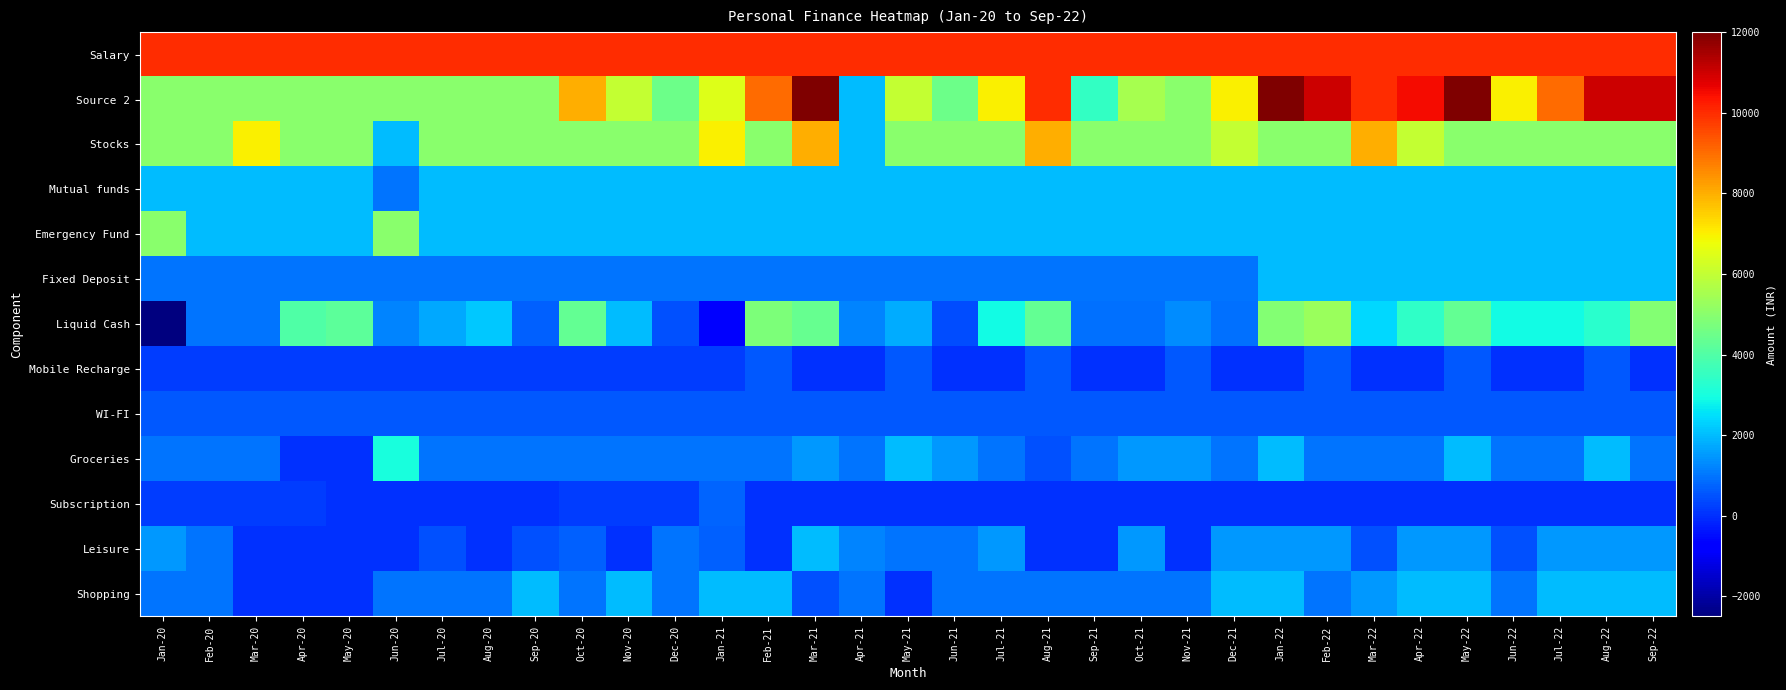

Between May-20 and Jun-21, which is larger?

May-20